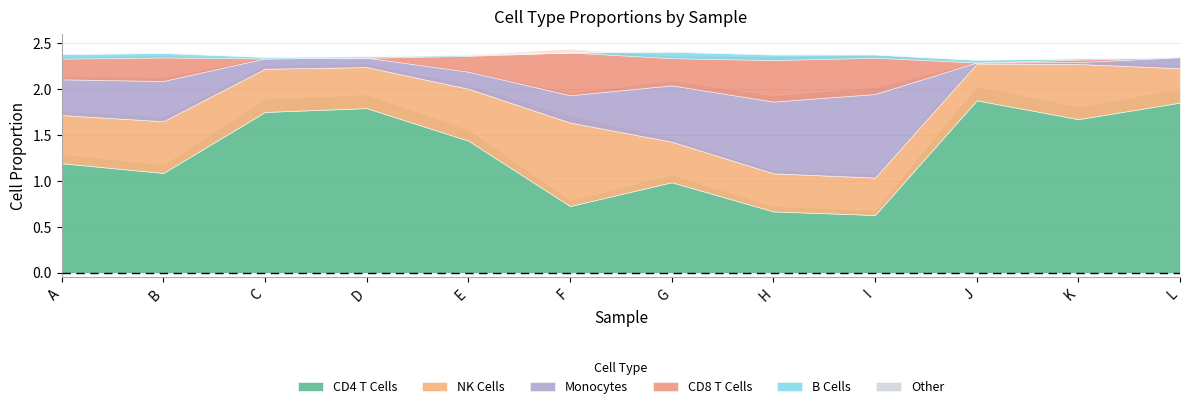

What is the average value of the CD4 T Cells series?

1.3